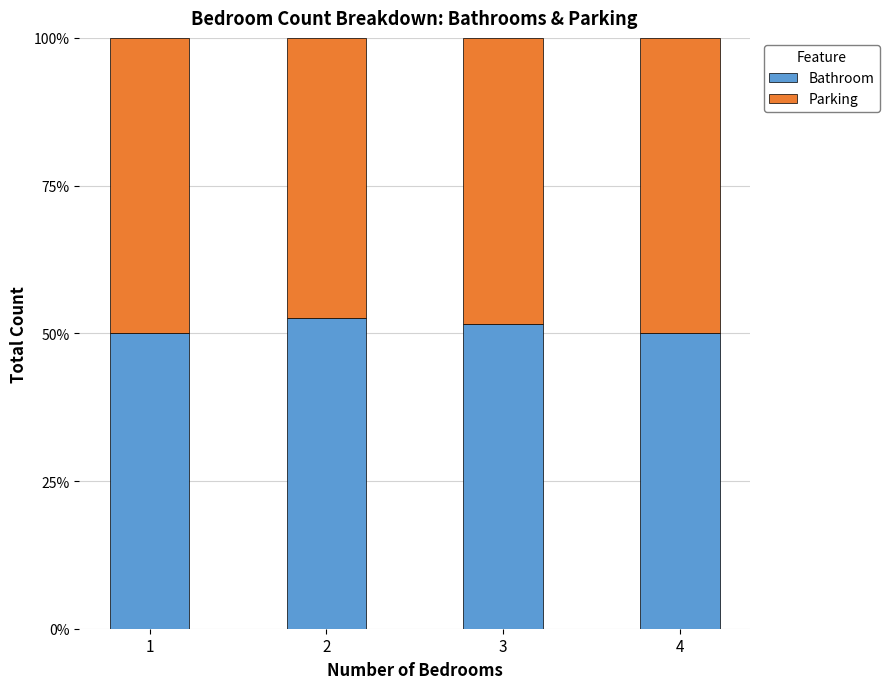

What is the maximum value for Bathroom?

52.6